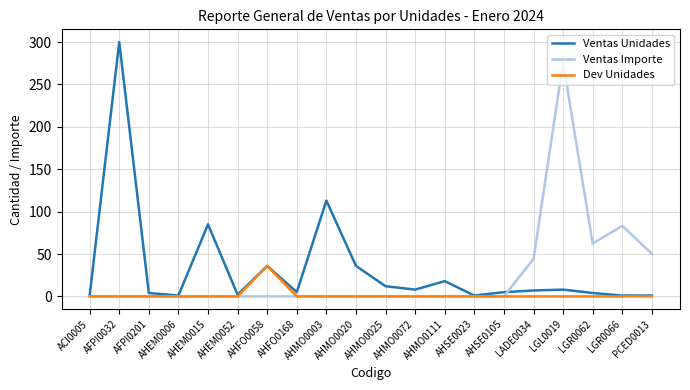

True or false: Dev Unidades has more than 0 points higher than both neighbors.

True